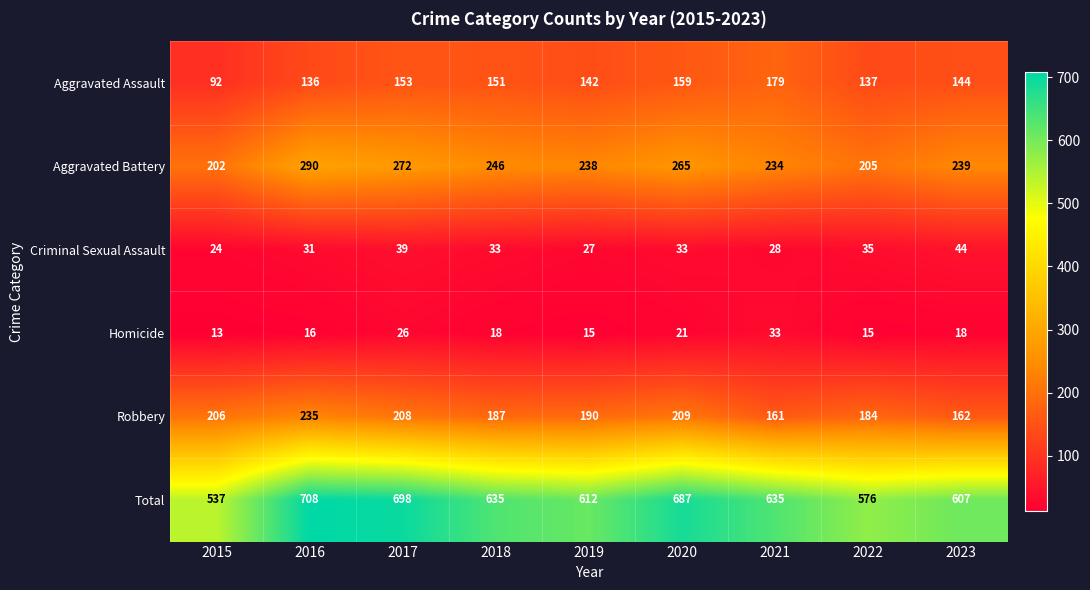

What value does the Homicide series have at 2023?

18